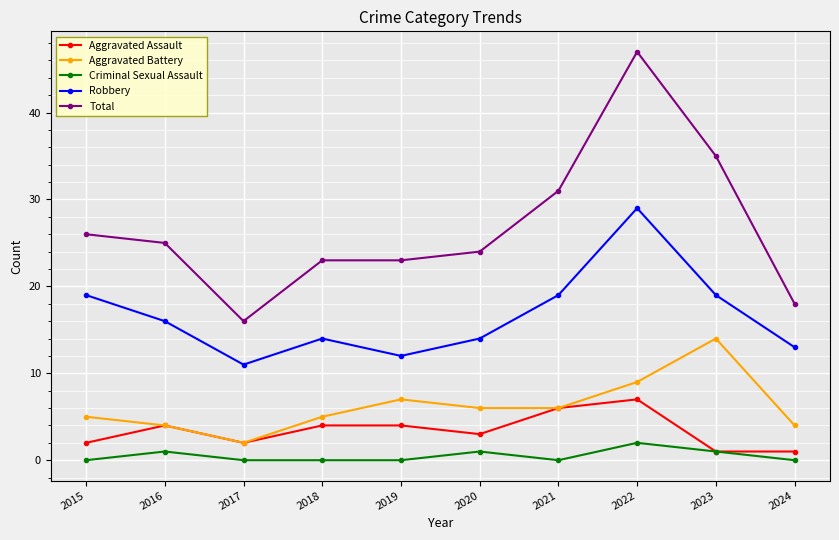

Where does the Aggravated Battery series first go above 6?

2019